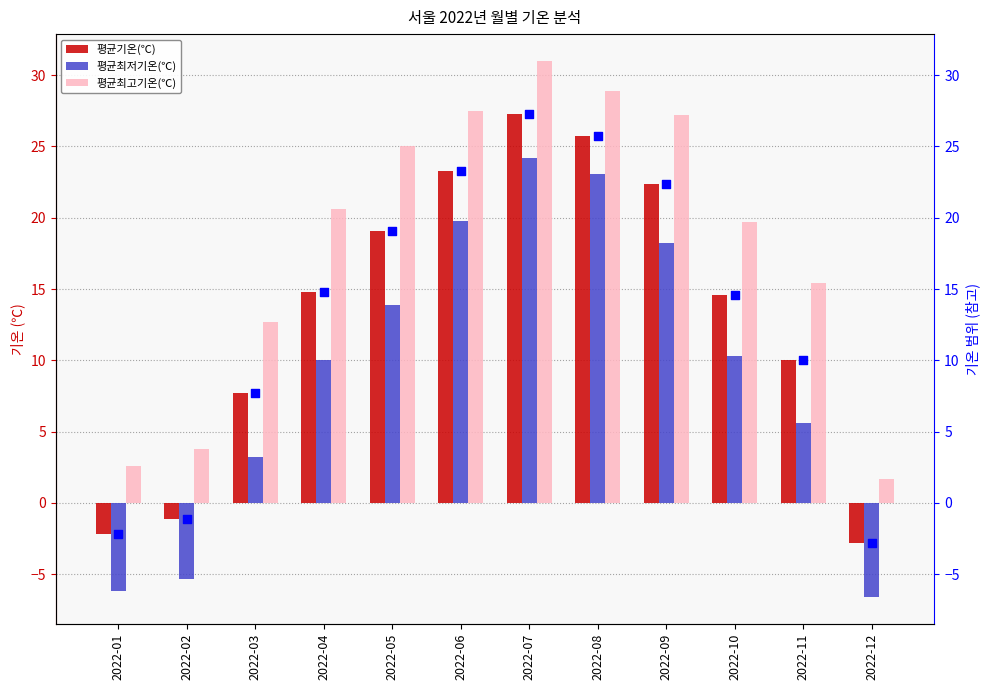

What is the total value across all series at 2022-12?

-7.7